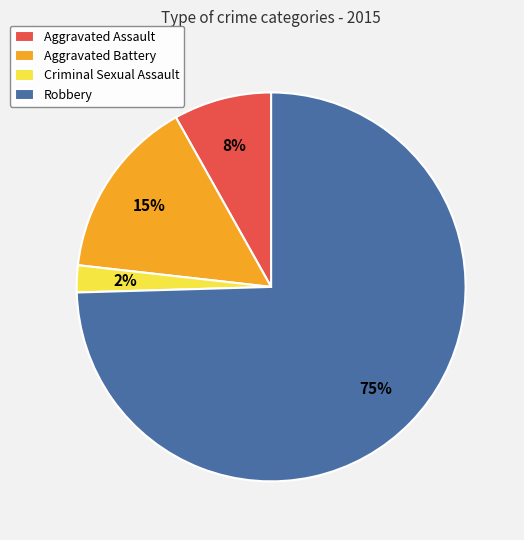

What is the largest slice in the pie chart?

Robbery